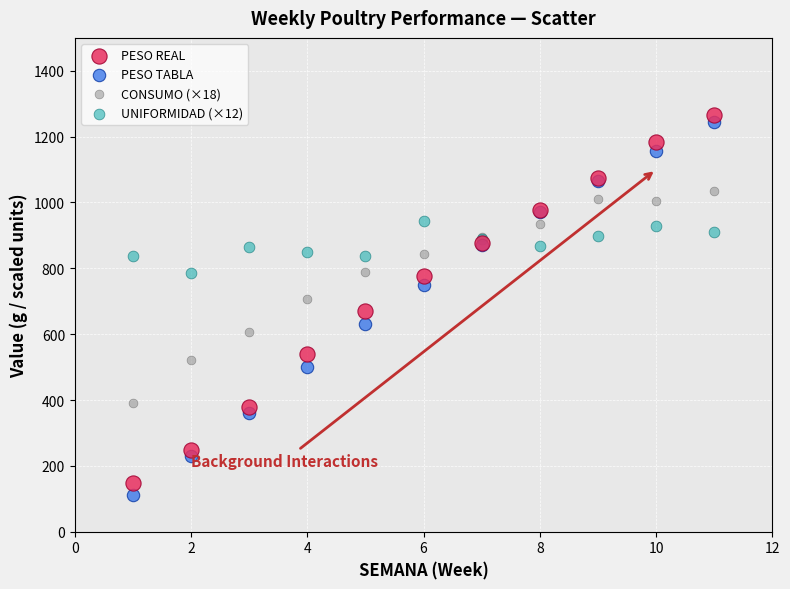

Which series reaches the maximum Y coordinate?

PESO REAL